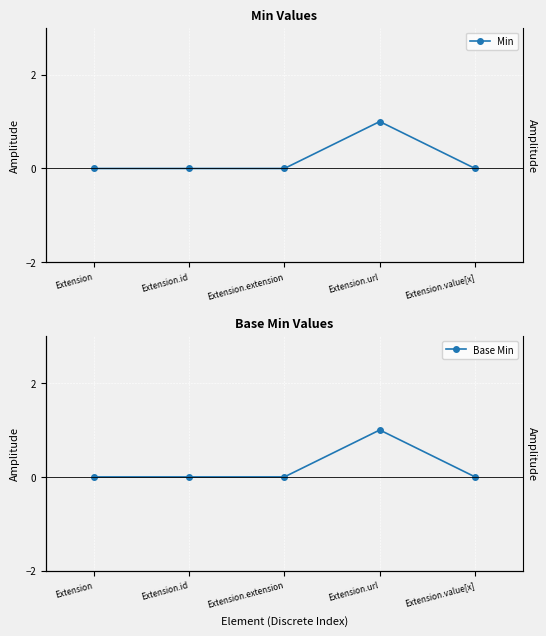

What are all the series names shown in the legend?

Min, Base Min